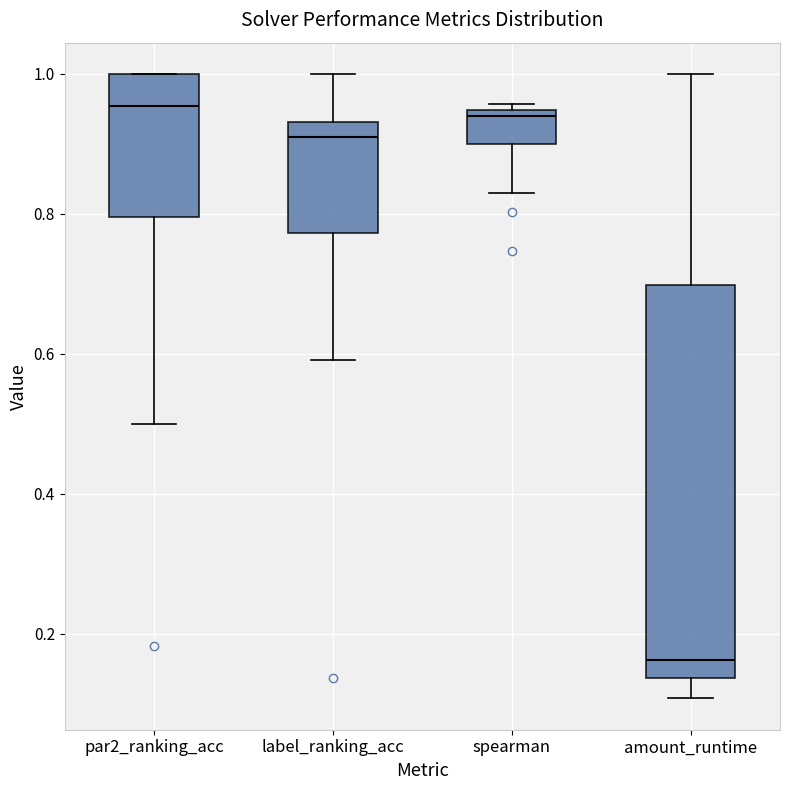

Reading left to right, read every box against the y-axis: the position of its median line, the range the box covers, and the ends of its whiskers. The values are not printed on the chart, so give them approximately, as read against the axis.

par2_ranking_acc: median 0.96, box 0.80 to 1.00, whiskers 0.50 to 1.00
label_ranking_acc: median 0.90, box 0.78 to 0.94, whiskers 0.60 to 1.00
spearman: median 0.94 (just below the box's upper edge), box 0.90 to 0.94, whiskers 0.82 to 0.96
amount_runtime: median 0.16, box 0.14 to 0.70, whiskers 0.10 to 1.00